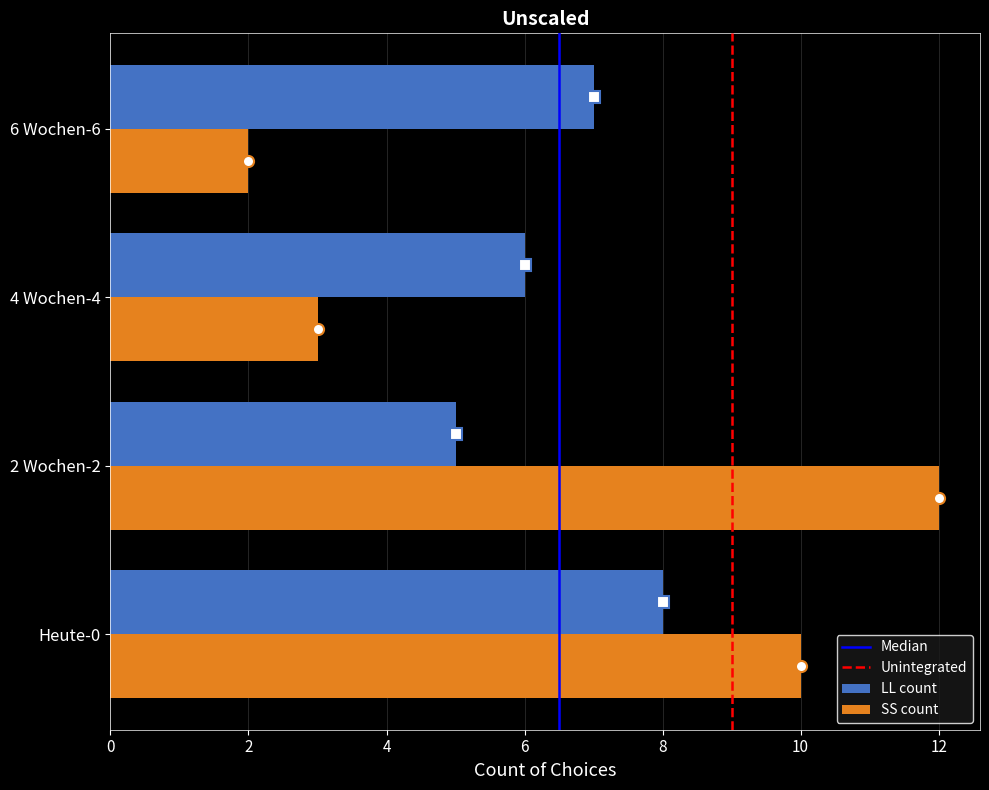

Which series changed the most between Heute-0 and 6 Wochen-6?

SS count